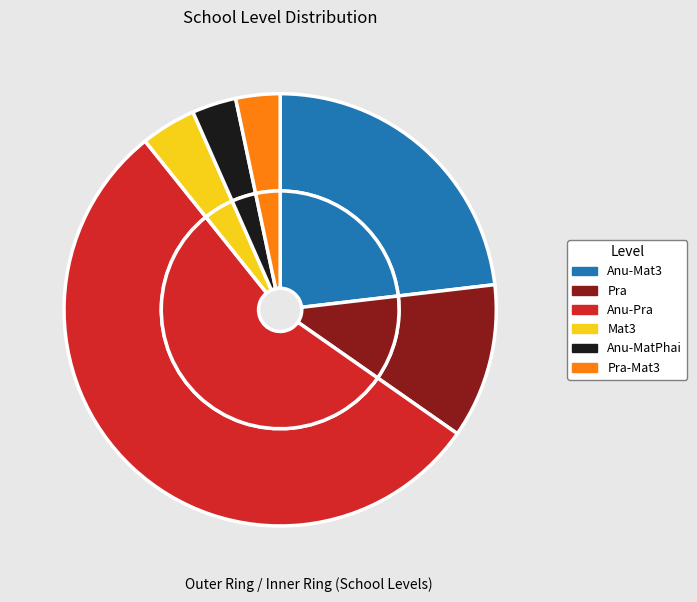

How much of the chart is everything except ประถมศึกษา?

88.4%